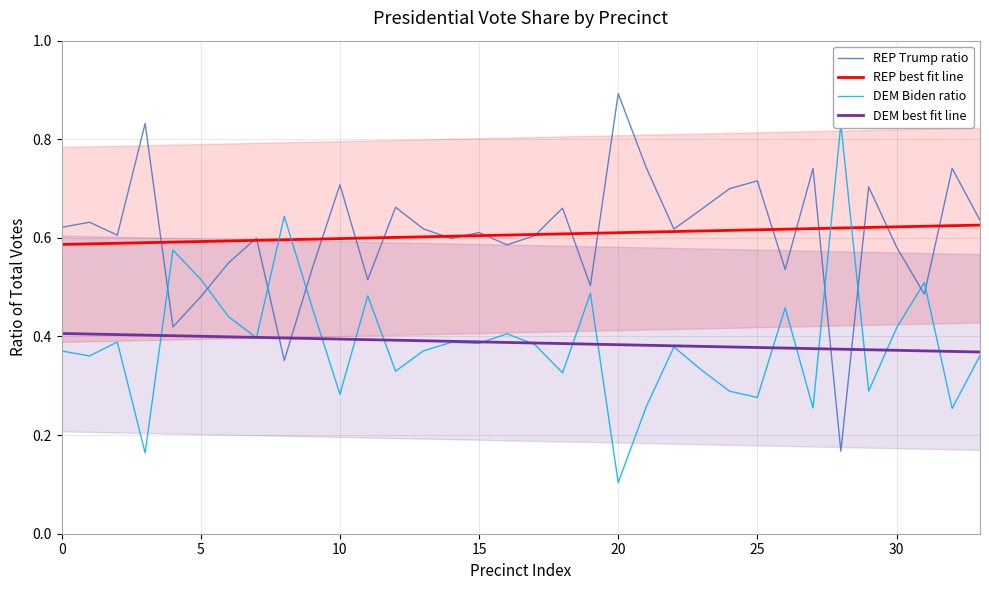

Which has a higher value, 9 or 12?

12